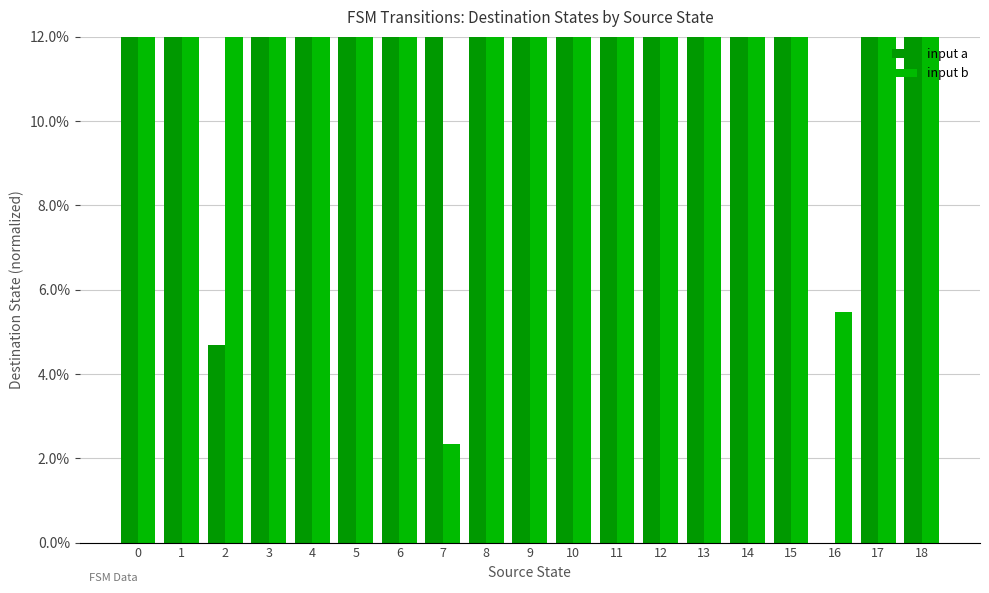

What is the spread (max minus min) of values at 16?

0.1